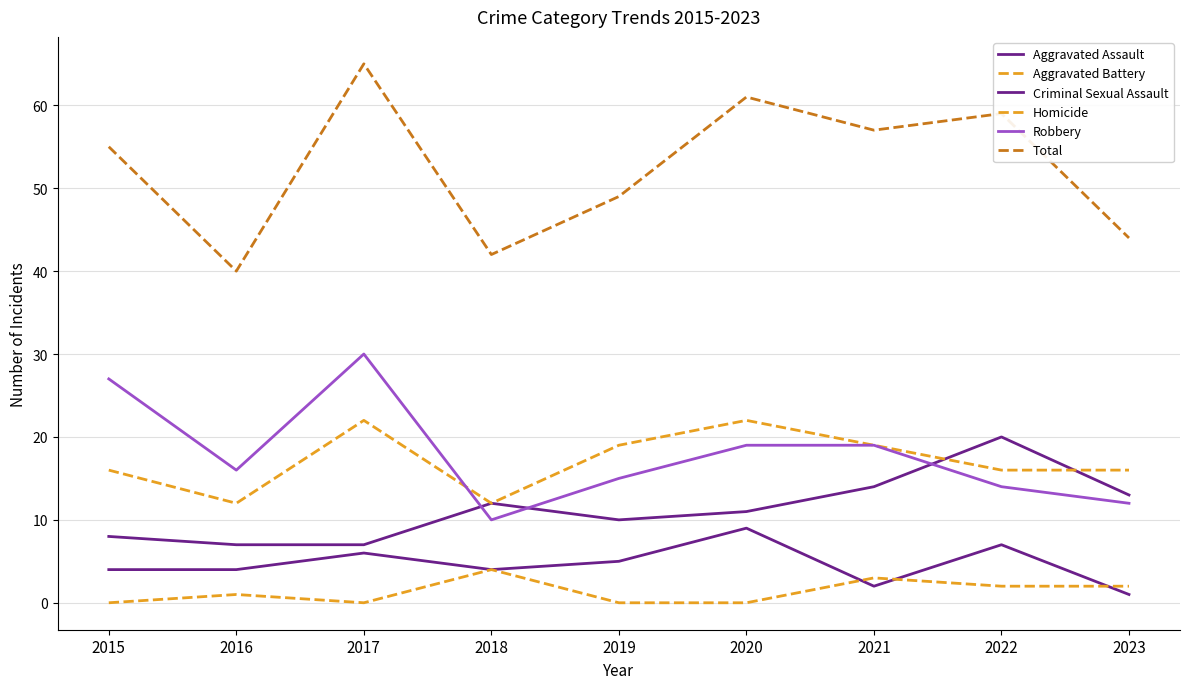

Which label corresponds to the smallest value in the chart?

2015